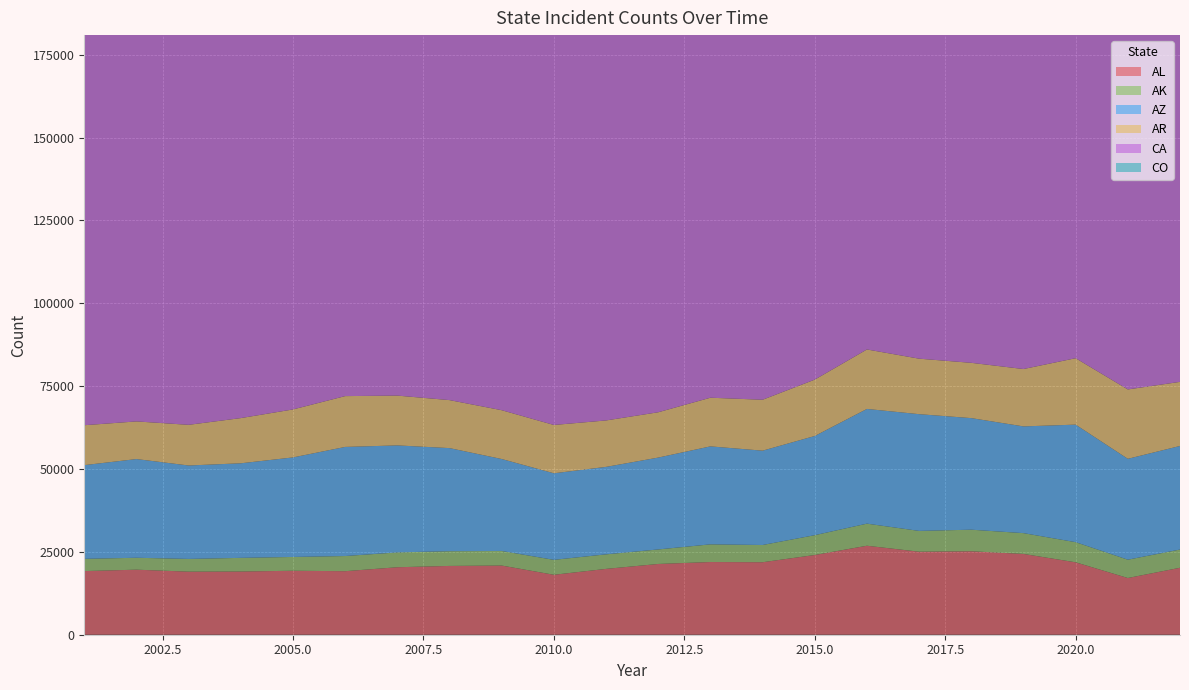

Reading left to right, list all the values displayed in this chart.

AL: 2001=19203	2002=19628	2003=19032	2004=19070	2005=19304	2006=19171	2007=20363	2008=20759	2009=20872	2010=18088	2011=19867	2012=21351	2013=21937	2014=21876	2015=24058	2016=26851	2017=25050	2018=25184	2019=24379	2020=21851	2021=17114	2022=20207
AK: 2001=3696	2002=3594	2003=3838	2004=4122	2005=4162	2006=4574	2007=4477	2008=4448	2009=4402	2010=4506	2011=4386	2012=4382	2013=5332	2014=5196	2015=5980	2016=6668	2017=6276	2018=6508	2019=6277	2020=6077	2021=5528	2022=5497
AZ: 2001=28275	2002=29784	2003=28197	2004=28538	2005=30033	2006=32923	2007=32287	2008=31105	2009=27748	2010=26120	2011=26392	2012=27719	2013=29565	2014=28467	2015=29930	2016=34614	2017=35225	2018=33670	2019=32206	2020=35467	2021=30437	2022=31254
AR: 2001=12042	2002=11359	2003=12269	2004=13638	2005=14481	2006=15333	2007=15028	2008=14484	2009=14726	2010=14577	2011=14013	2012=13677	2013=14682	2014=15364	2015=17005	2016=17946	2017=16747	2018=16682	2019=17310	2020=20042	2021=20937	2022=19342
CA: 2001=210661	2002=205993	2003=203144	2004=186783	2005=187675	2006=191997	2007=189299	2008=183187	2009=172962	2010=162324	2011=153151	2012=159060	2013=160457	2014=160452	2015=174363	2016=182998	2017=176767	2018=174865	2019=172651	2020=171823	2021=185997	2022=192704
CO: 2001=15334	2002=15703	2003=15572	2004=16920	2005=18325	2006=18623	2007=16946	2008=17315	2009=16863	2010=16210	2011=15930	2012=15799	2013=18123	2014=18573	2015=19597	2016=21521	2017=20679	2018=22636	2019=21920	2020=24276	2021=27556	2022=28384